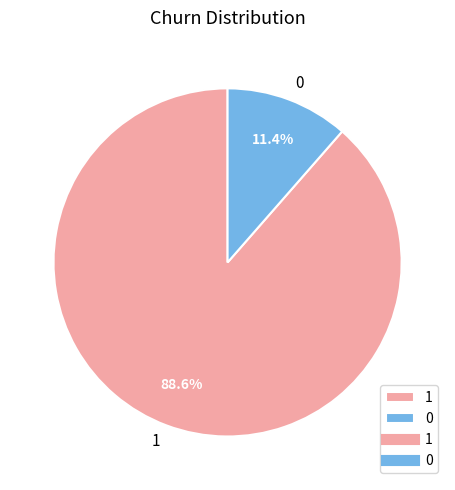

What percentage is the 1 slice, to the nearest percent?

89%